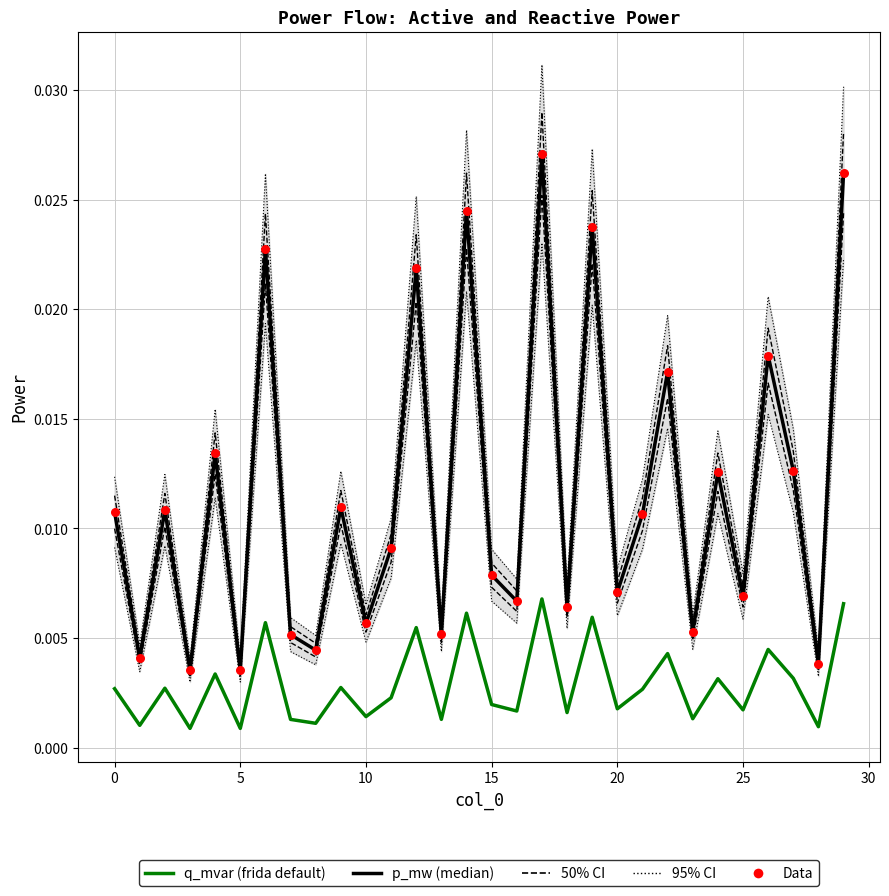

Which series contains the highest Y value?

p_mw (median)